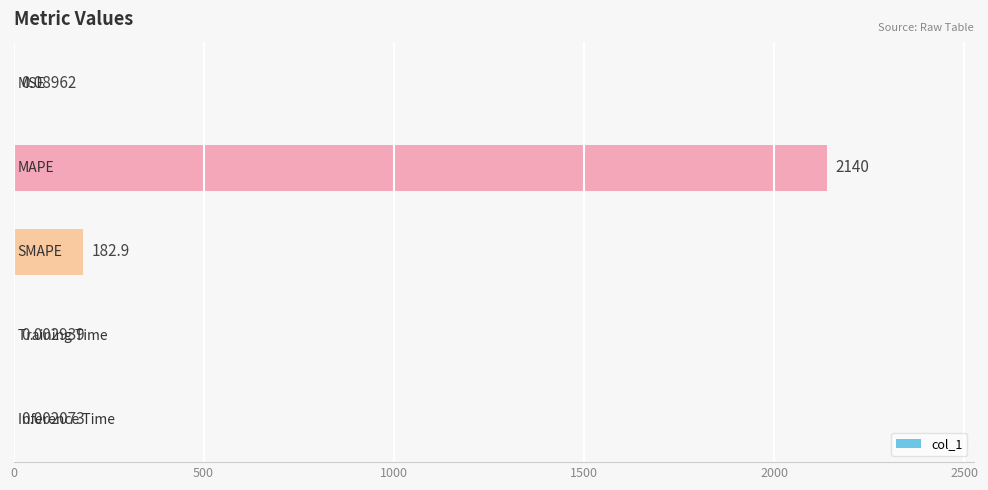

What is the sum of all values?

2323.0